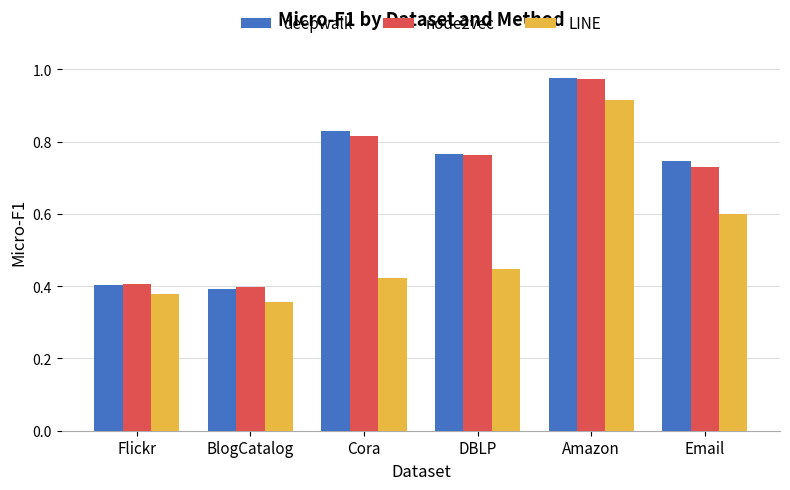

What is the total value across all series at Flickr?

1.2